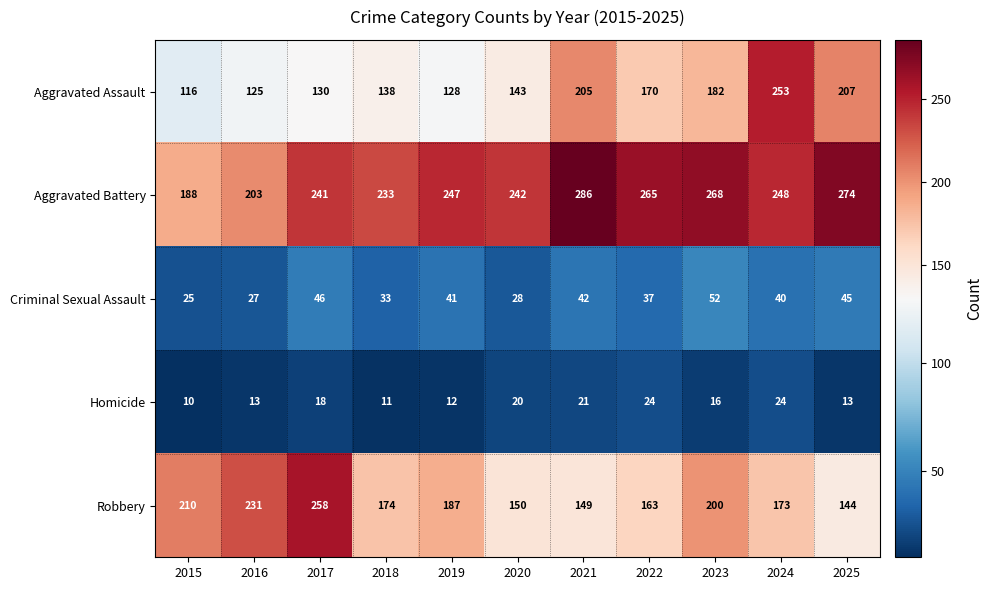

Which series has the largest total across all categories?

Aggravated Battery